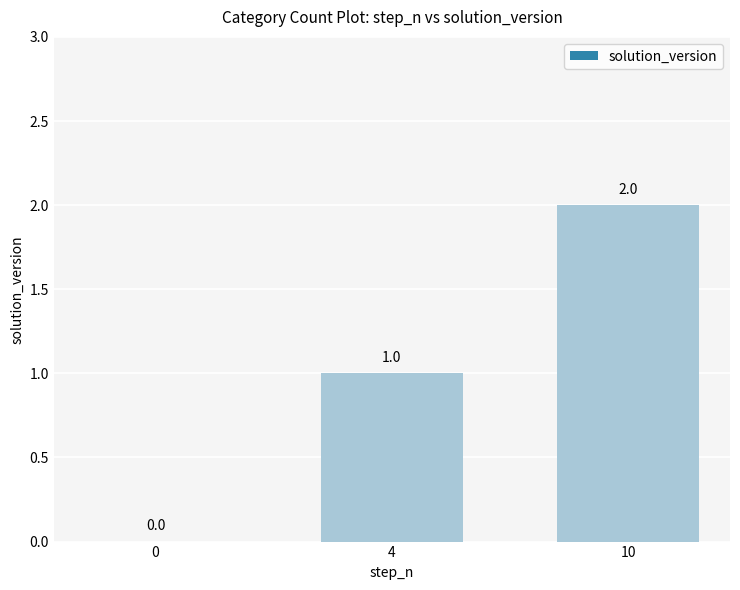

How many positive values are there?

2